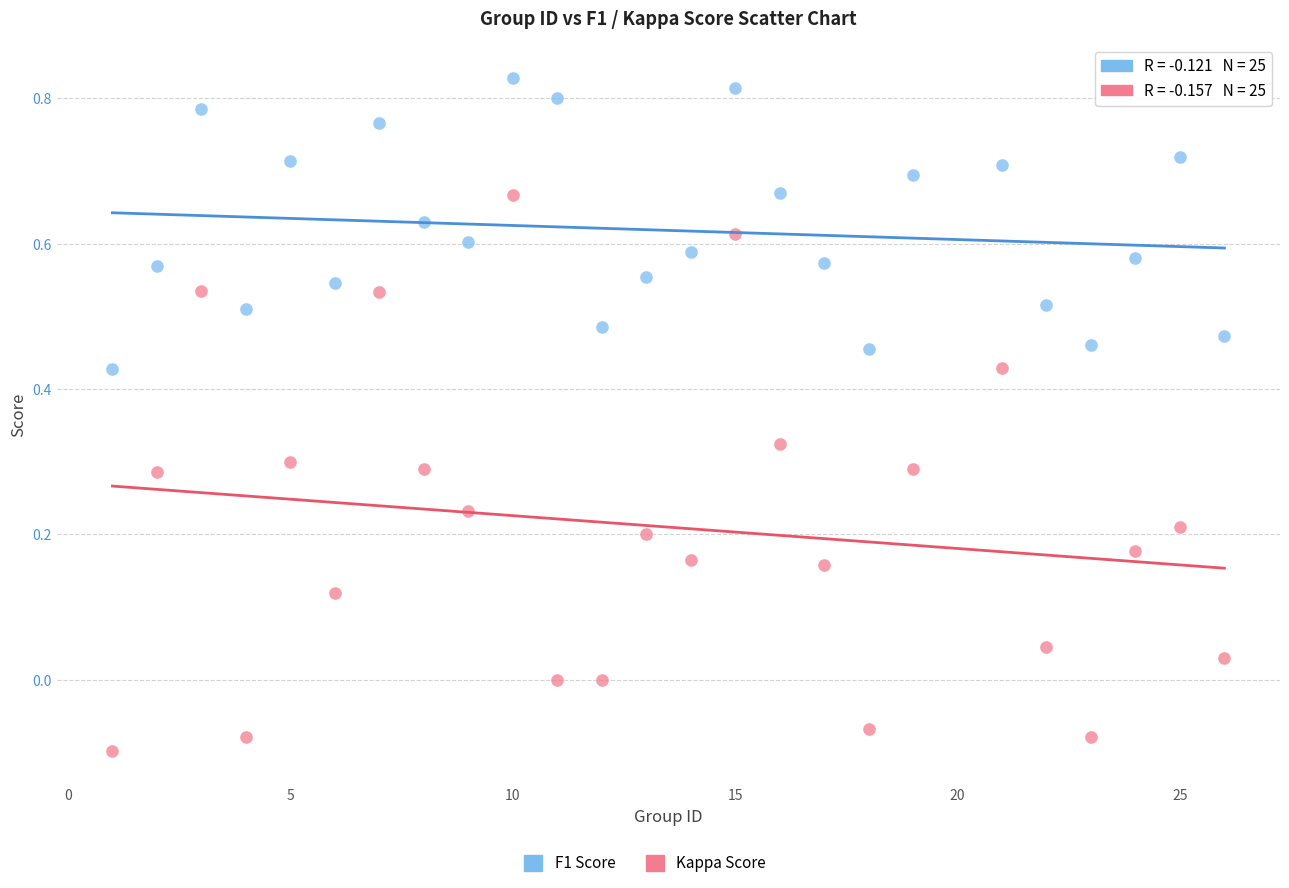

Across all data points, what is the range of X values (max minus min)?

25.0